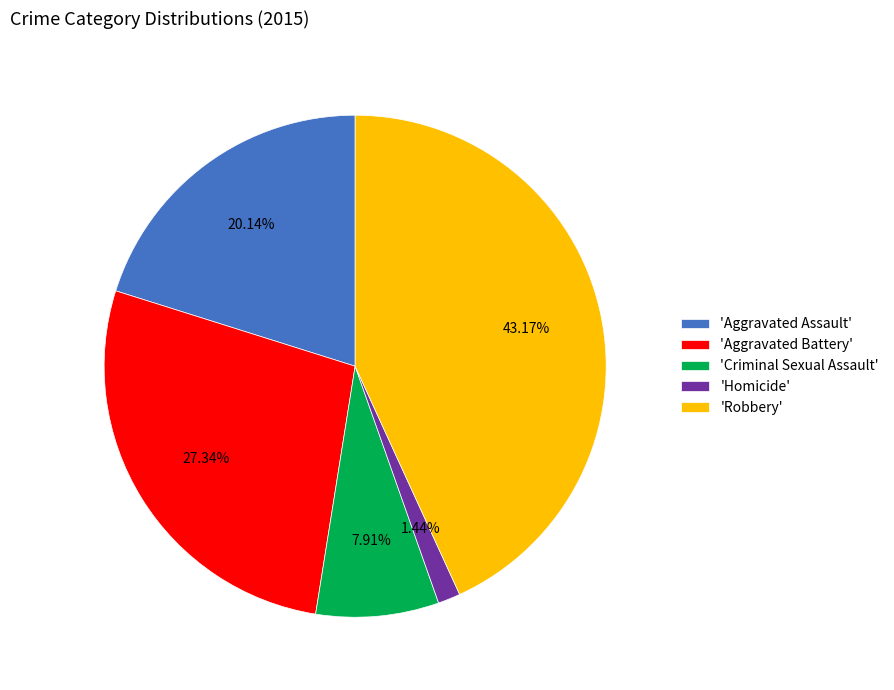

How many segments does this pie chart have?

5